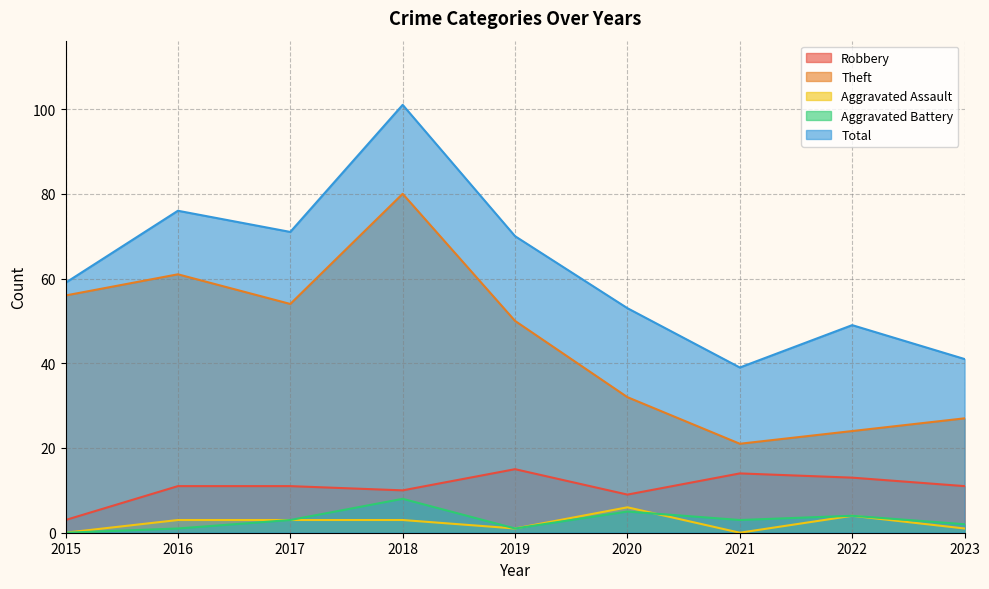

Does the chart display data point markers on the line(s)?

No